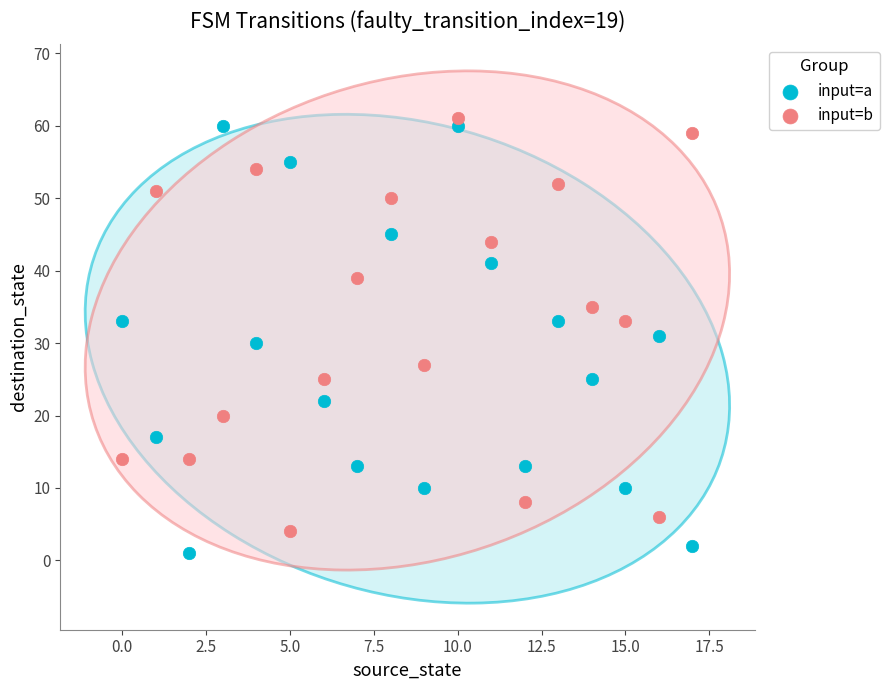

Across all data points, what is the range of Y values (max minus min)?

60